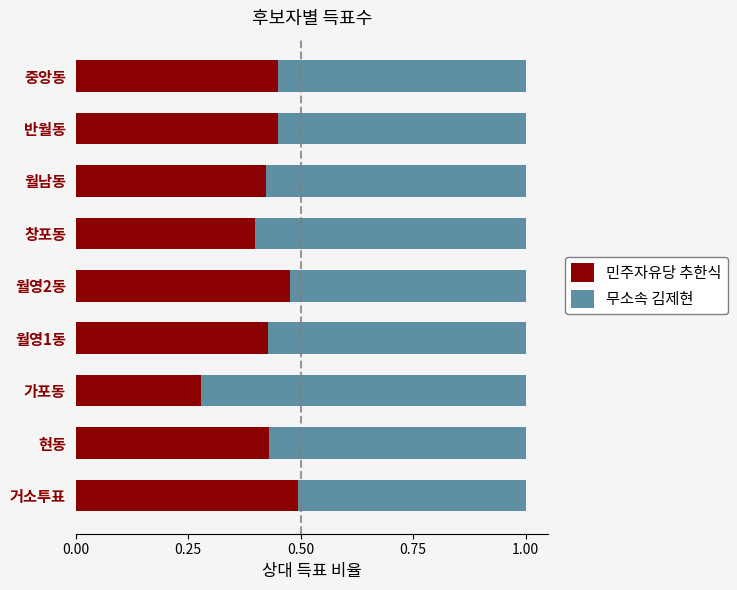

How many data points does each series have?

9